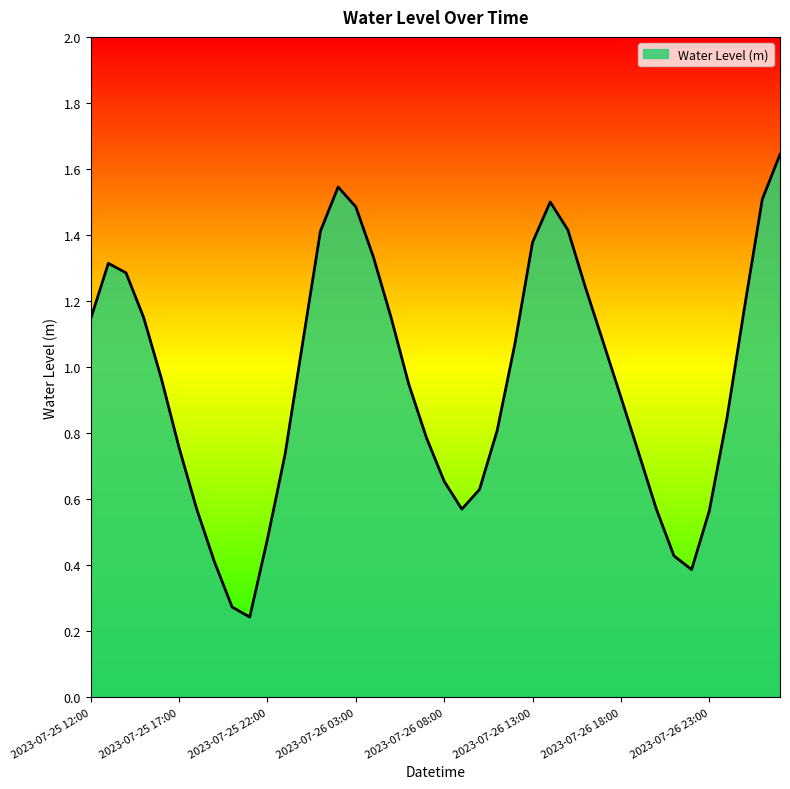

What is the value of the 9th point from the left?

0.3